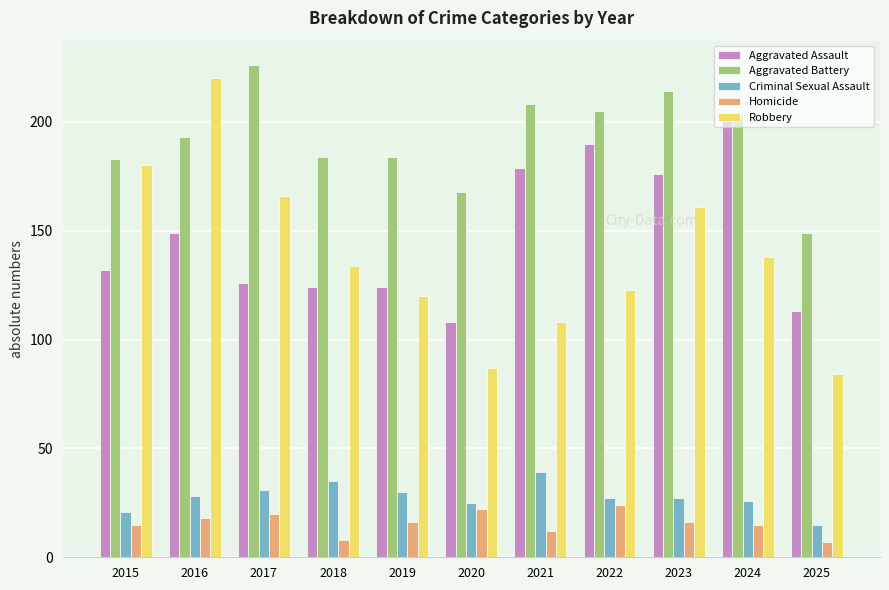

What is the value of the Aggravated Assault bar at the 11th from the left?

113